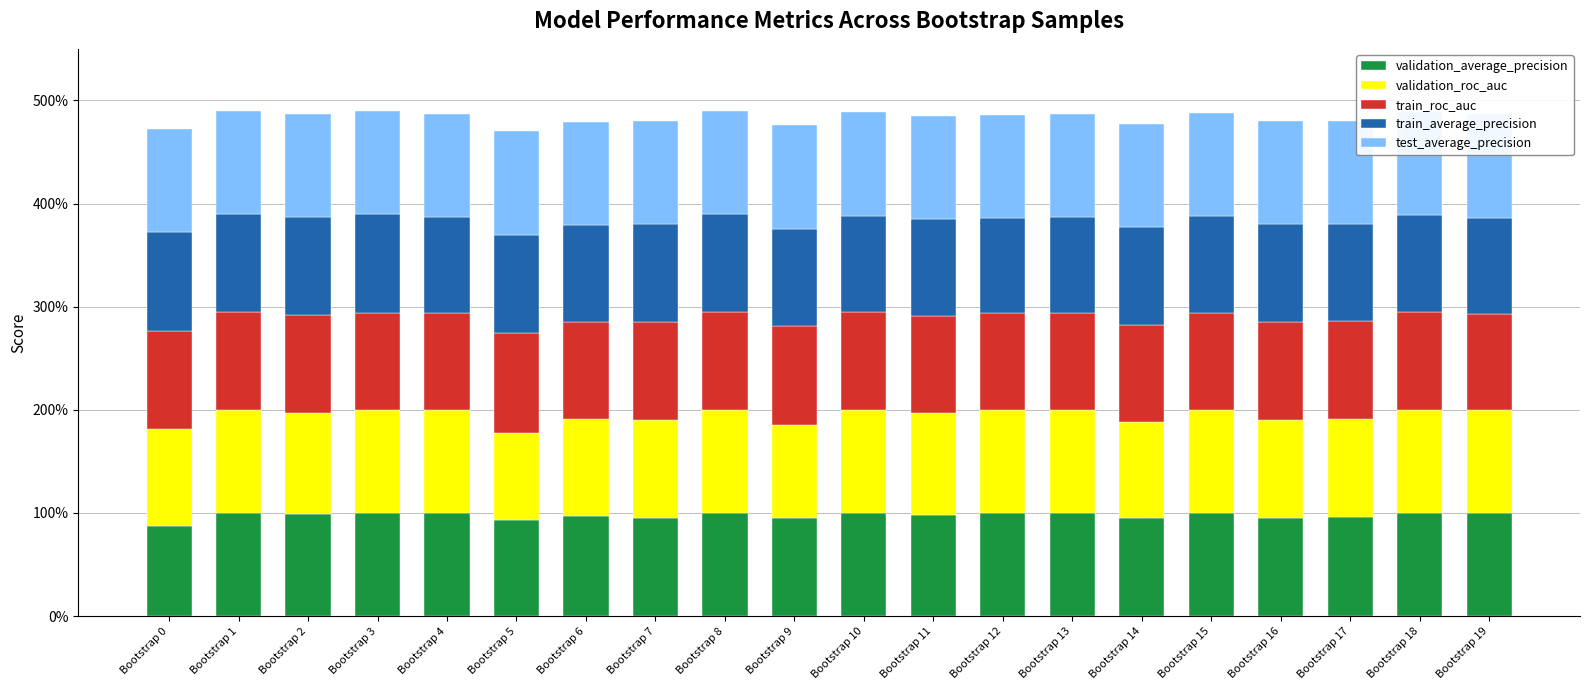

What is the greatest value displayed?

1.0